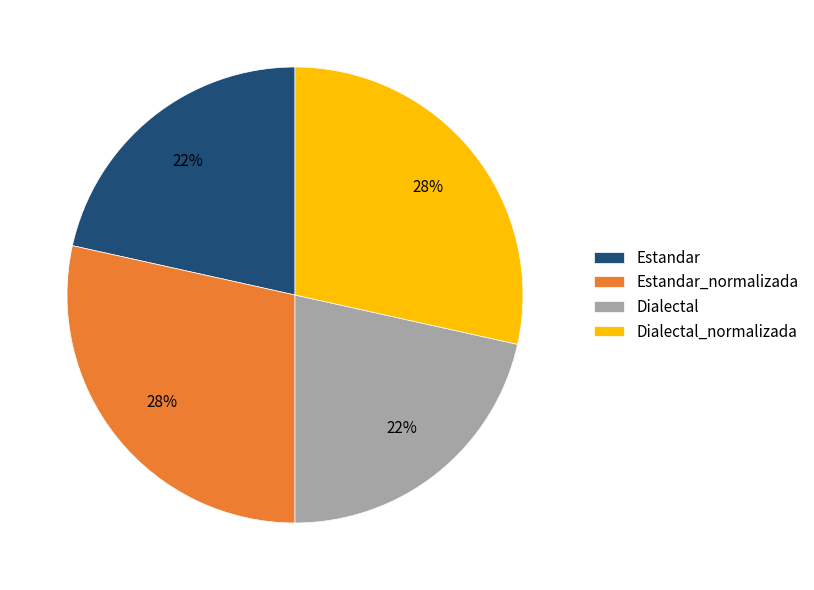

Approximately how many times larger is the value at Dialectal_normalizada compared to Dialectal?

1.3